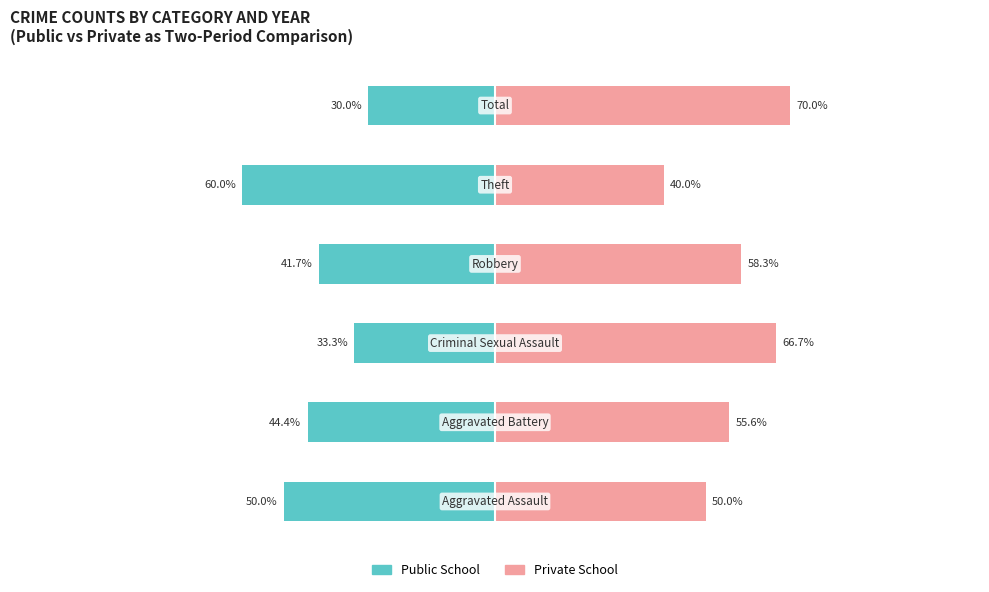

What is the difference between the highest and lowest values at 1?

100.0